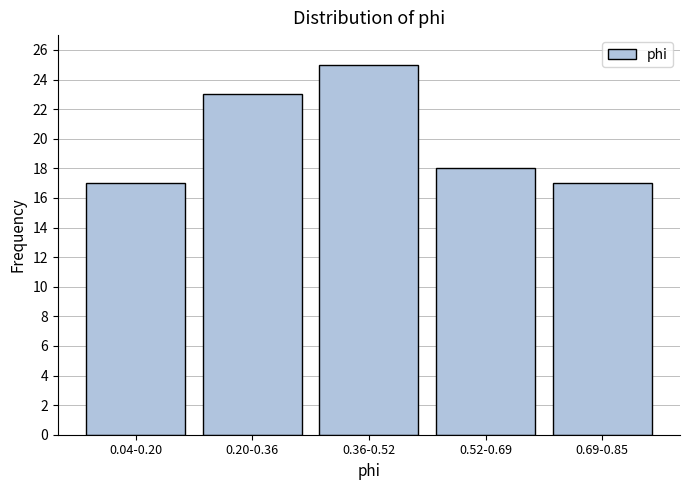

Reading left to right, list all the values displayed in this chart.

17	23	25	18	17